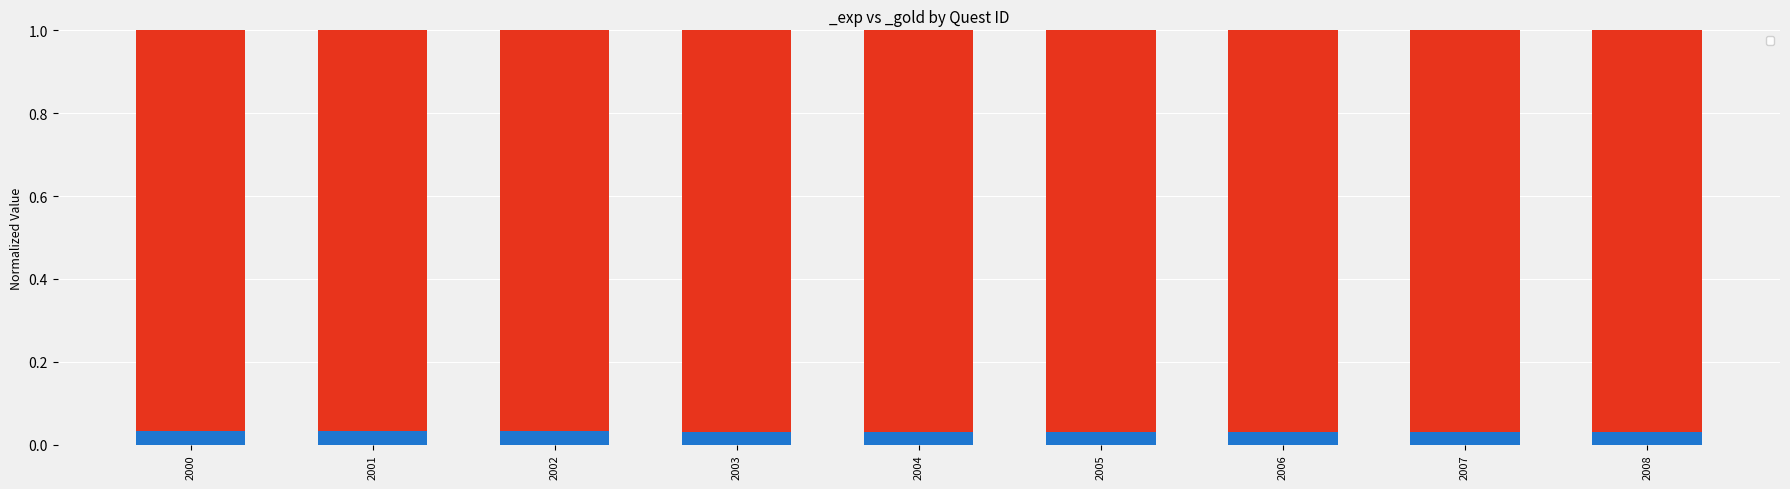

Which category has the lowest value across all series?

2003